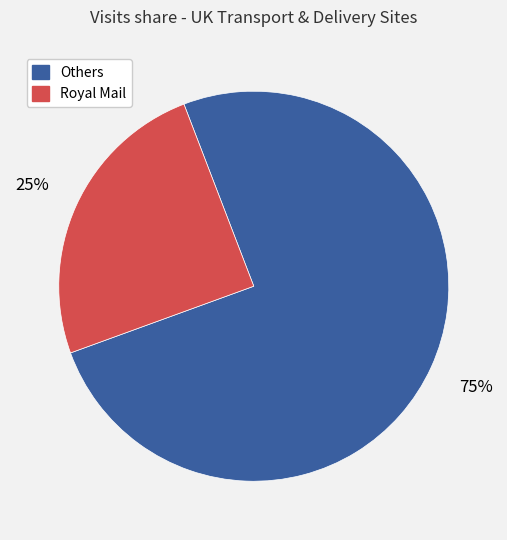

Does any single category account for the majority?

Yes